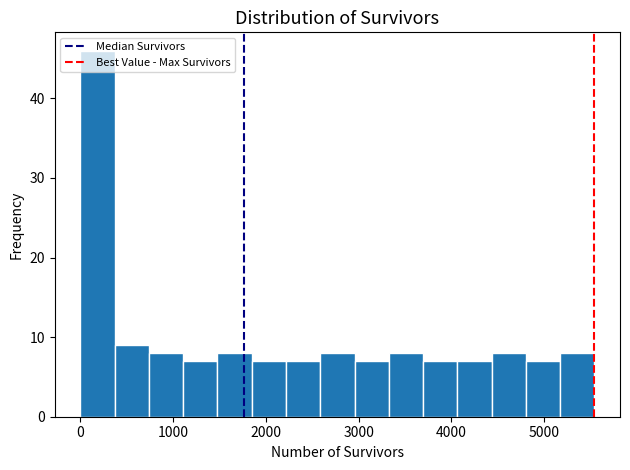

Around what value on the x-axis is the tallest bar? Give the approximate position of its centre, as read against the axis.

200